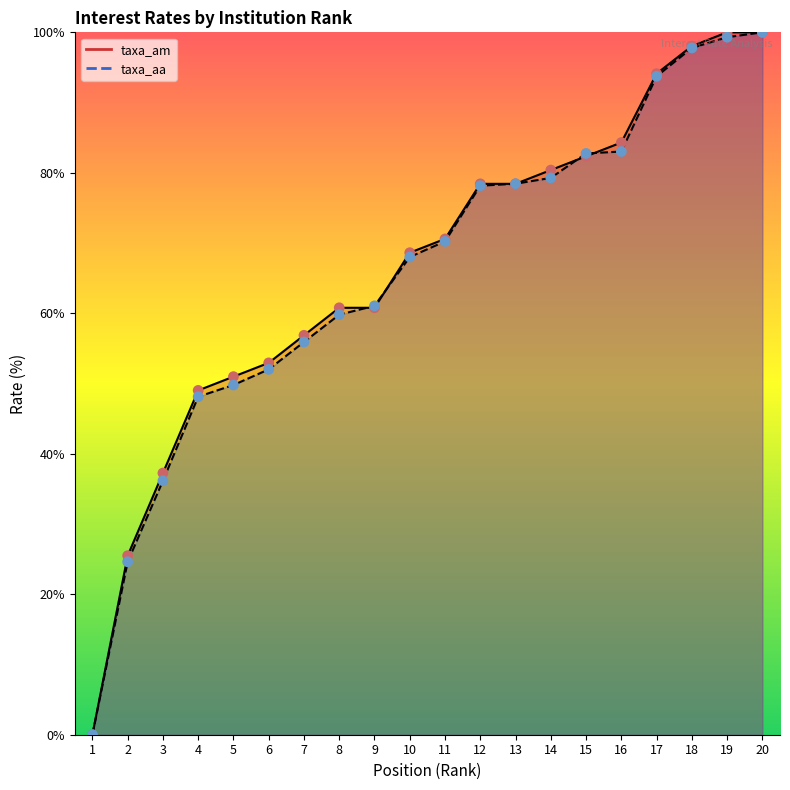

Which series reaches the maximum Y coordinate?

taxa_am